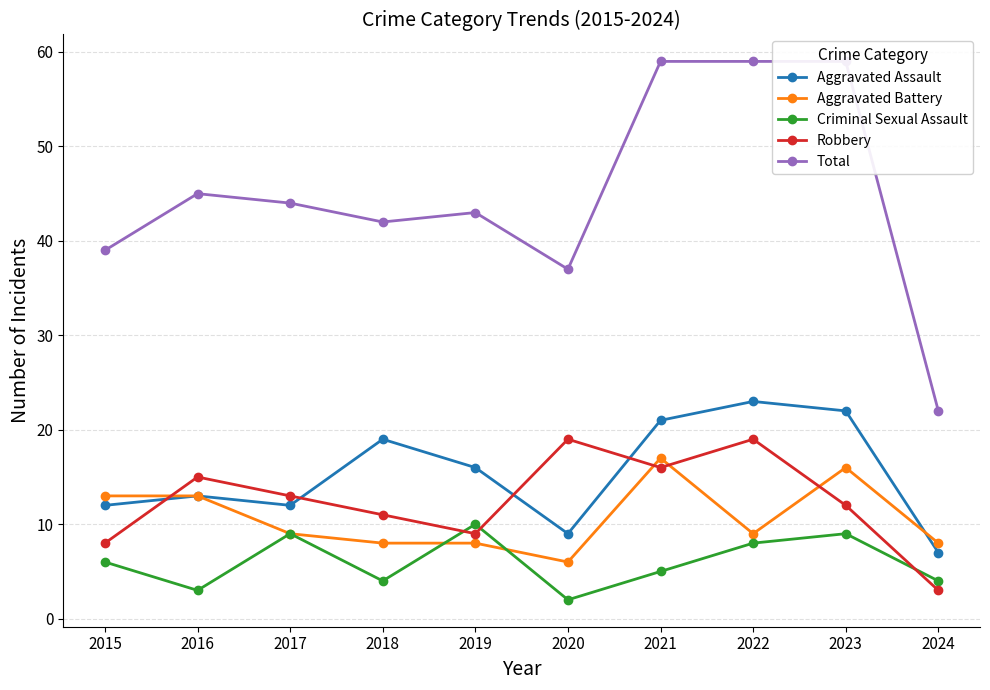

What is the maximum value shown in the chart?

59